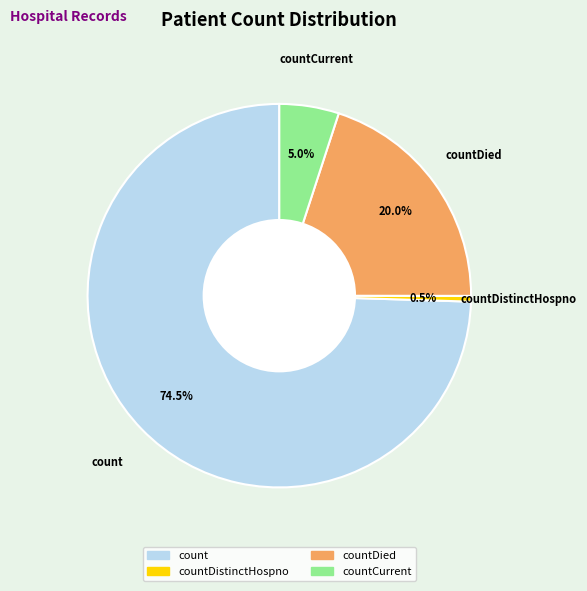

Does any single category account for the majority?

Yes